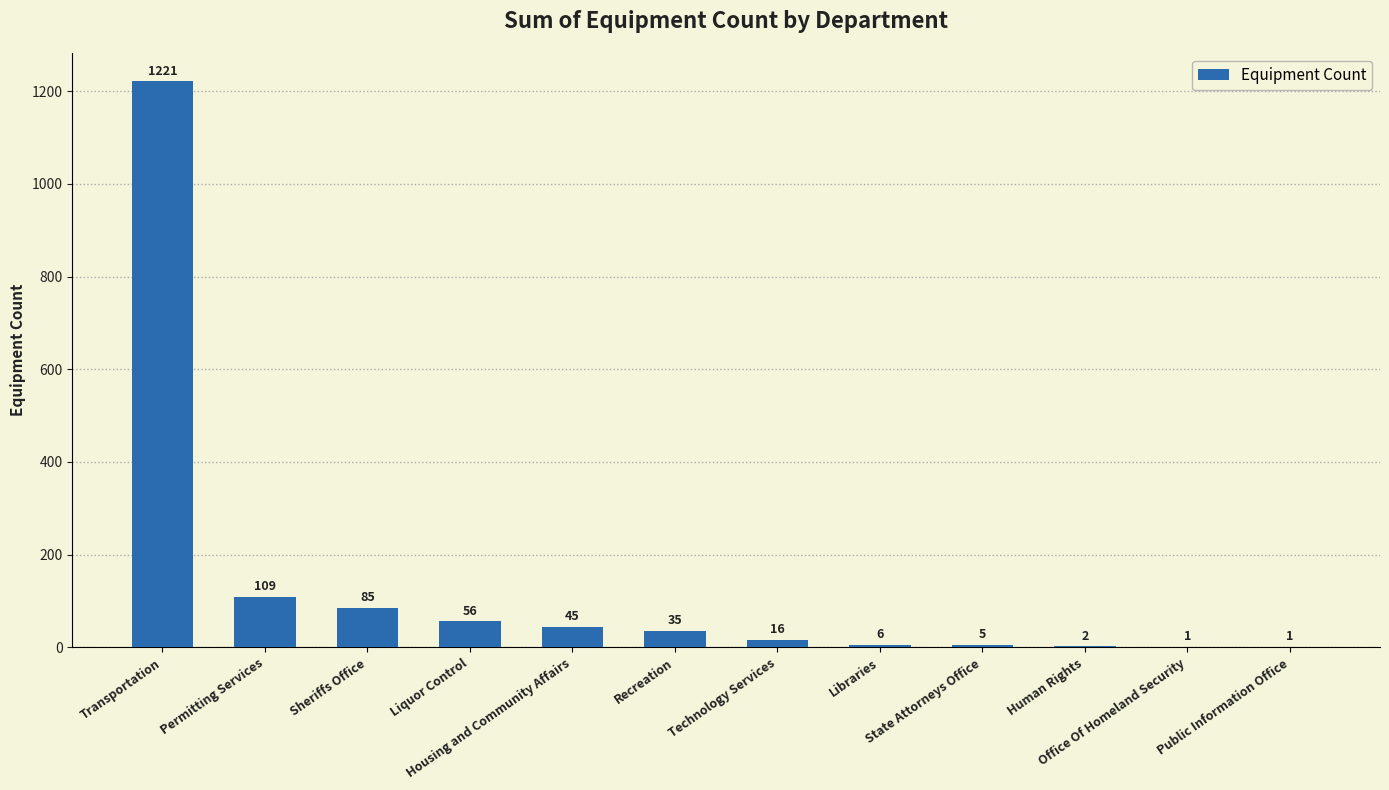

Between Human Rights and Permitting Services, which is larger?

Permitting Services